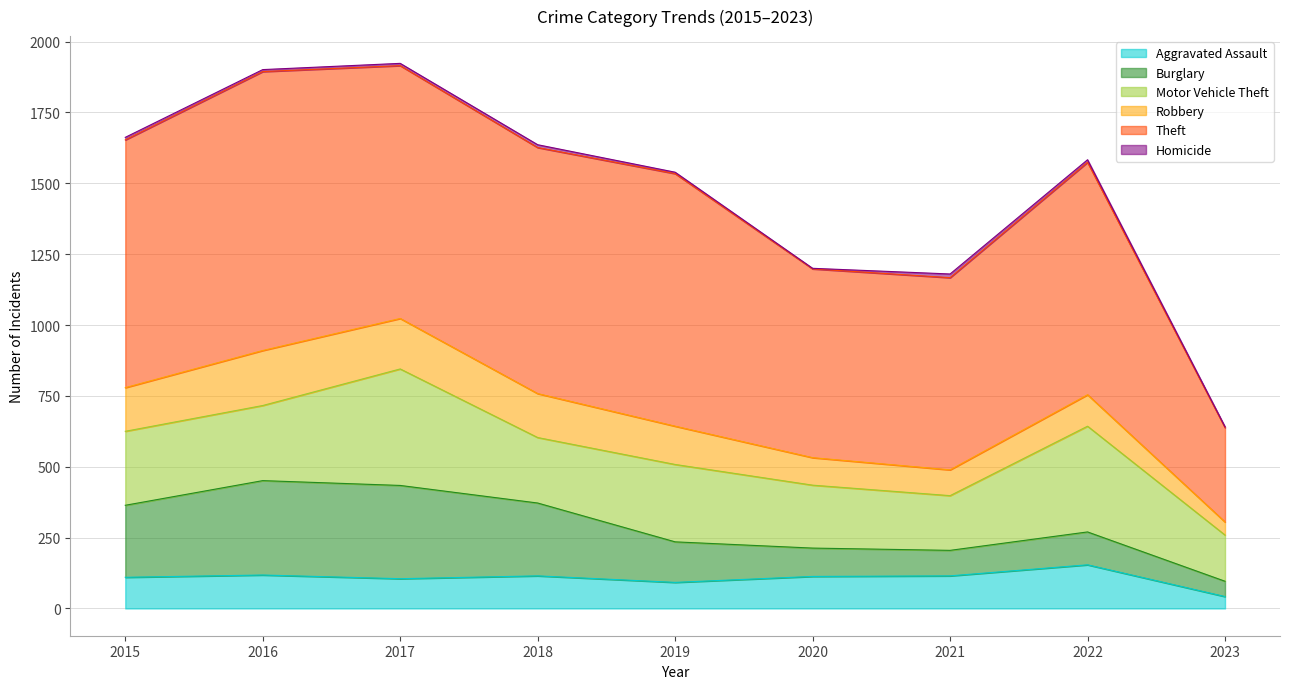

What is the minimum value shown in the chart?

2